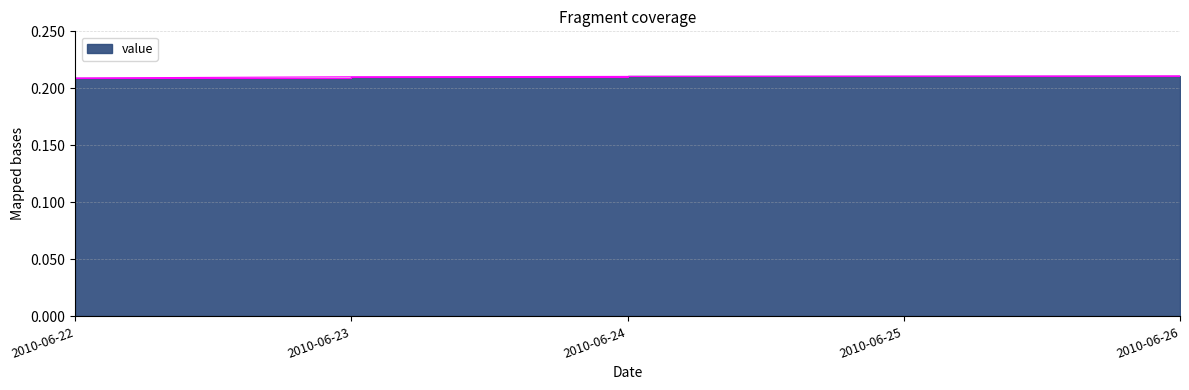

True or false: the data shows 0.2 at 2010-06-23.

True